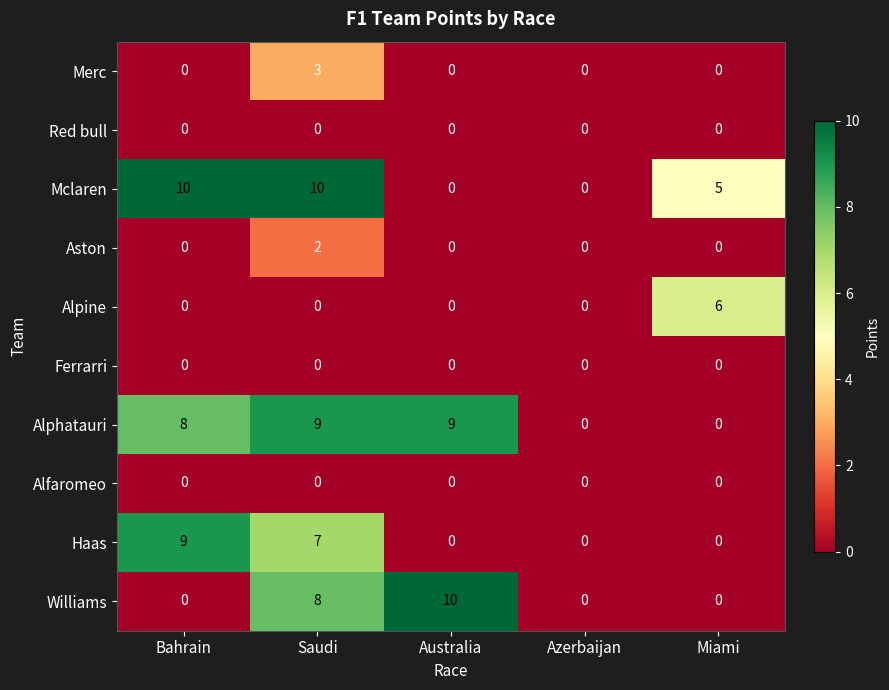

What is the greatest value displayed?

10